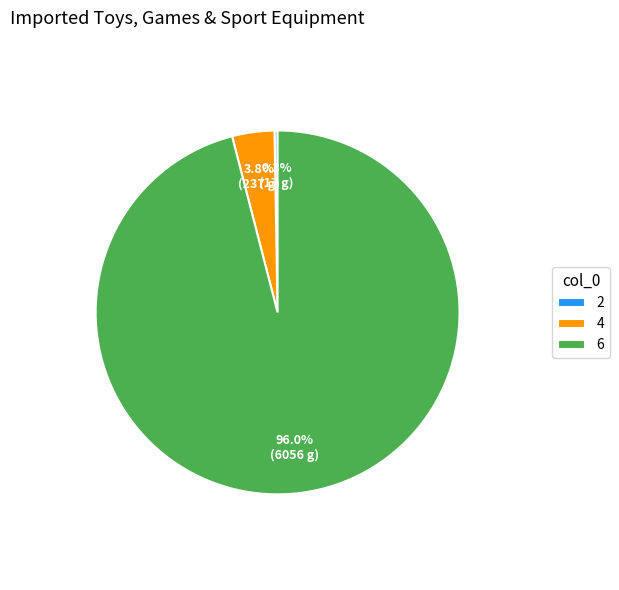

Which slice is the largest?

6